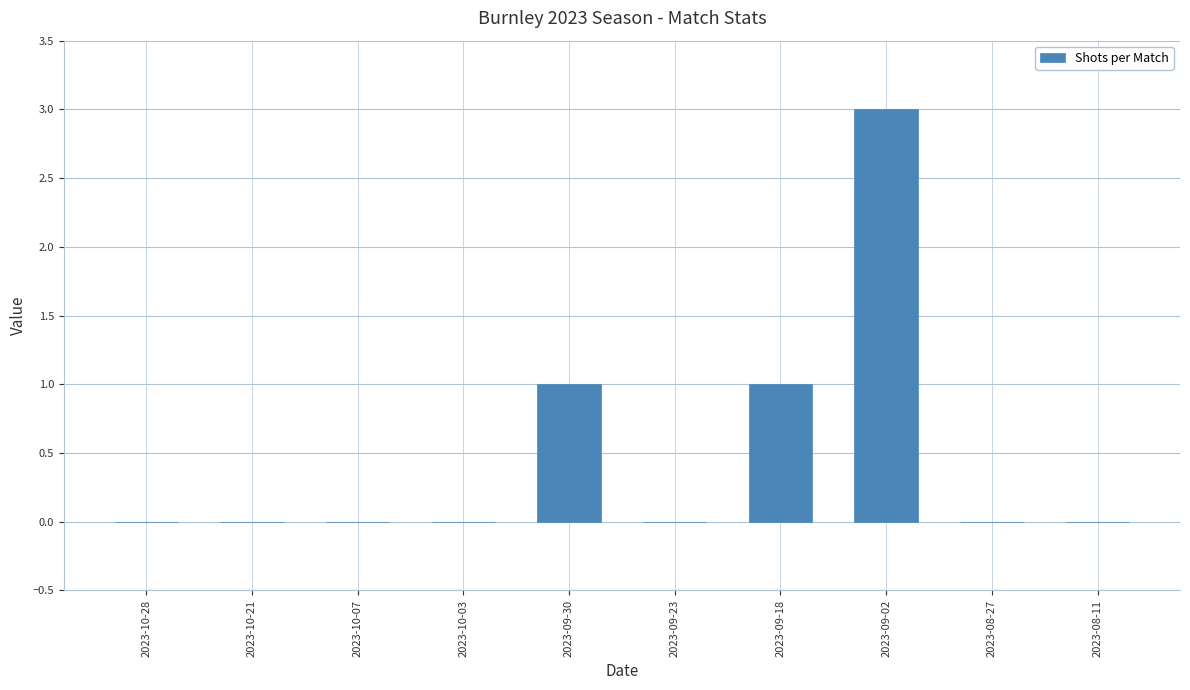

Reading left to right, list all the values displayed in this chart.

2023-10-28=0	2023-10-21=0	2023-10-07=0	2023-10-03=0	2023-09-30=1	2023-09-23=0	2023-09-18=1	2023-09-02=3	2023-08-27=0	2023-08-11=0